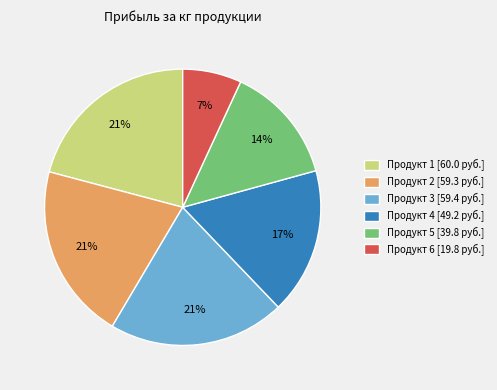

To the nearest percent, what is the average slice percentage?

17%